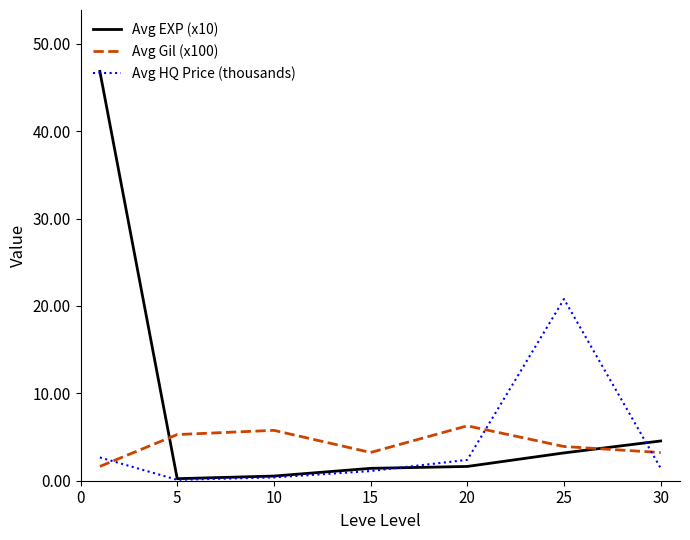

List the series in order of their peak value, lowest first.

Avg Gil (x100), Avg HQ Price (thousands), Avg EXP (x10)